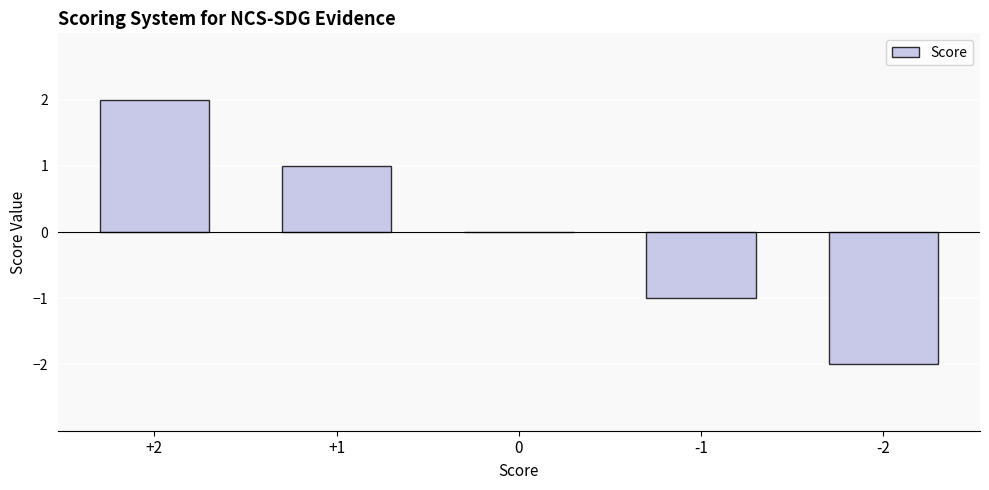

At which label does the data first exceed 0?

+2